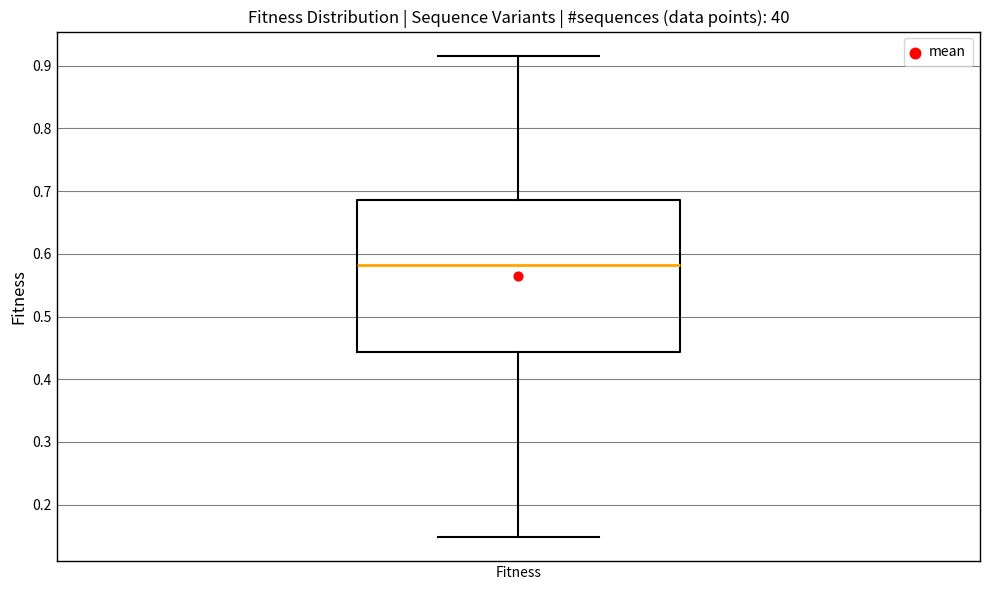

Read this box plot against the y-axis: the position of the median line, the range covered by the box, and the ends of both whiskers. The values are not printed on the chart, so give them approximately, as read against the axis.

median 0.58, box 0.44 to 0.69, whiskers 0.15 to 0.92